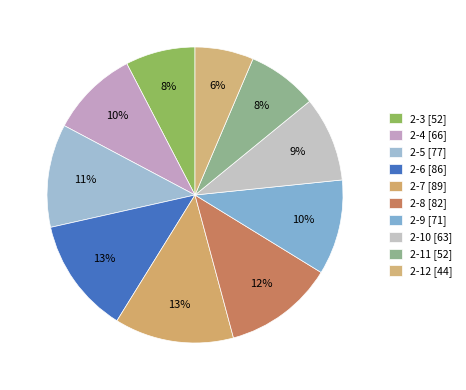

What is the ratio of the value at 2-10 to the value at 2-7?

0.7